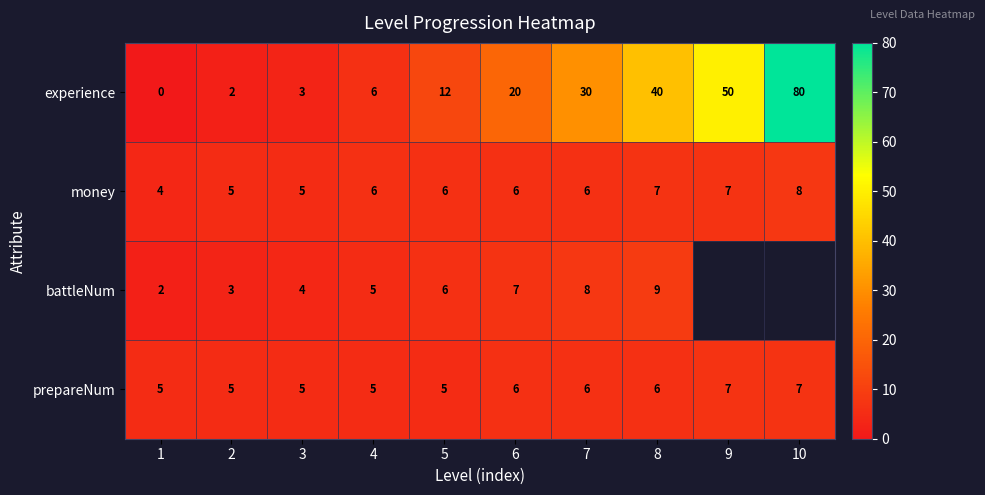

What is the sum of the experience values at 9 and 7?

80